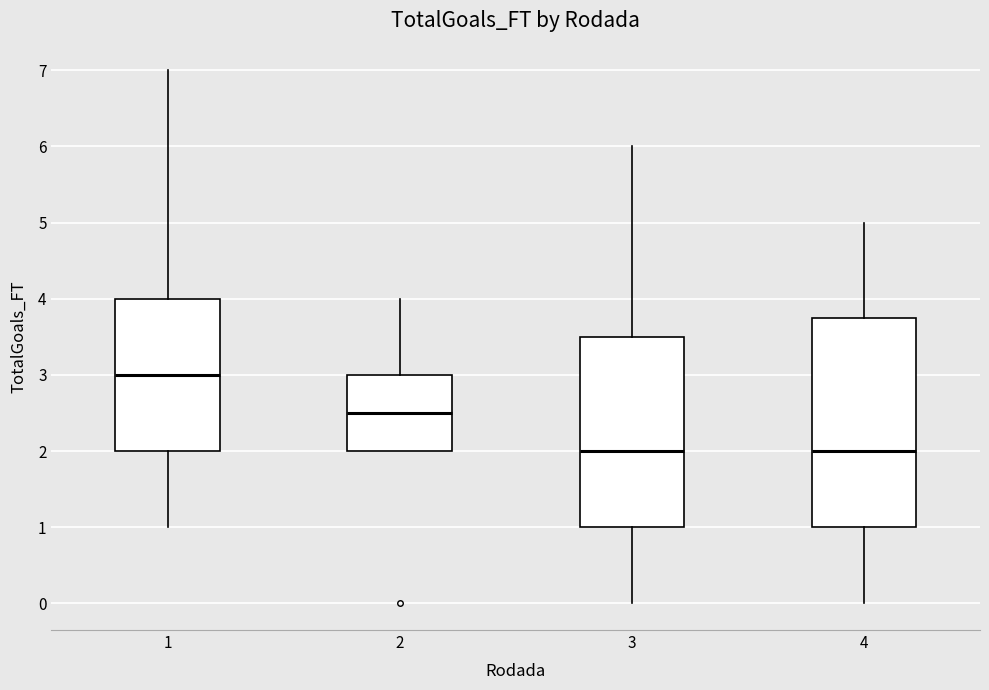

Reading left to right, transcribe this box plot: for each box, give where its median line is, the range the box spans, and where its two whiskers end, as read against the y-axis. The values are not printed on the chart, so give them approximately, as read against the axis.

1: median 3.0, box 2.0 to 4.0, whiskers 1.0 to 7.0
2: median 2.5, box 2.0 to 3.0, whiskers 2.0 to 4.0
3: median 2.0, box 1.0 to 3.5, whiskers 0.0 to 6.0
4: median 2.0, box 1.0 to 3.8, whiskers 0.0 to 5.0